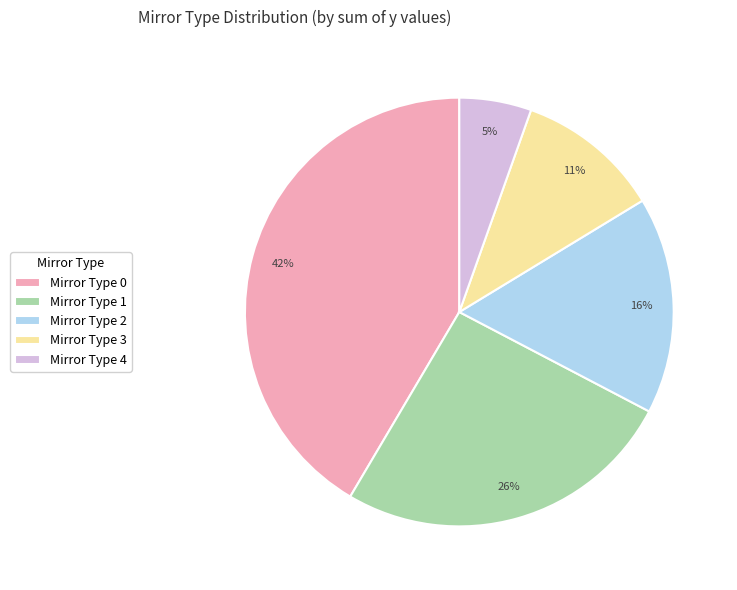

To the nearest percent, what portion does Mirror Type 0 represent?

42%